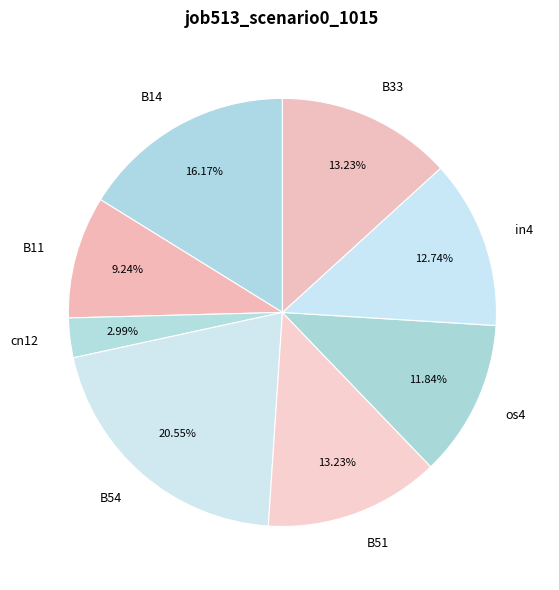

What percentage is the B11 slice, to the nearest percent?

9%